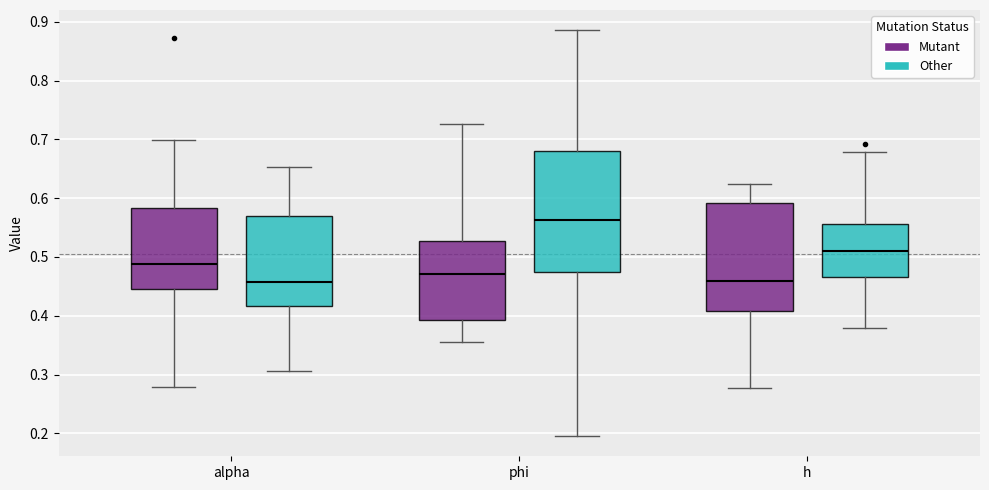

Comparing the boxes themselves (not the whiskers), which one is the tallest?

phi (Other)